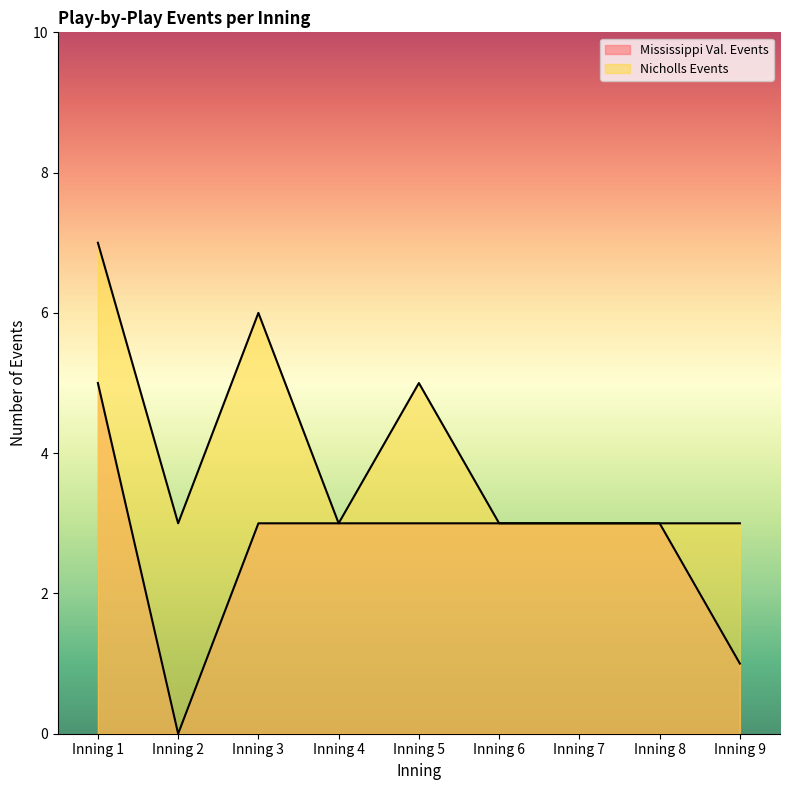

List the labels in order of Nicholls Events value, smallest first.

Inning 2, Inning 4, Inning 6, Inning 7, Inning 8, Inning 9, Inning 5, Inning 3, Inning 1